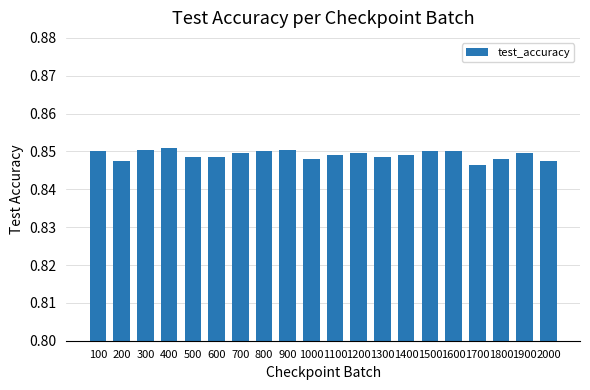

The value at 700 is 1.4. True or false?

False